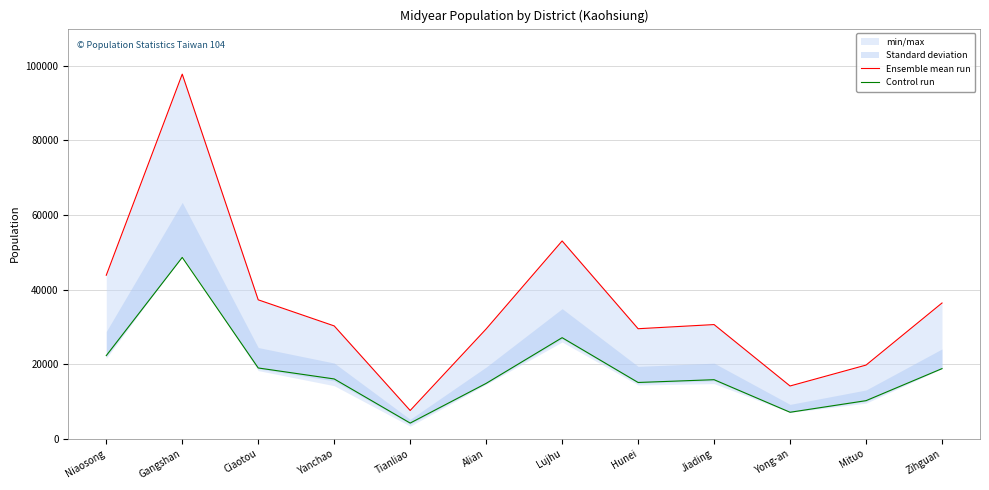

At how many categories does at least one series exceed 7256?

12